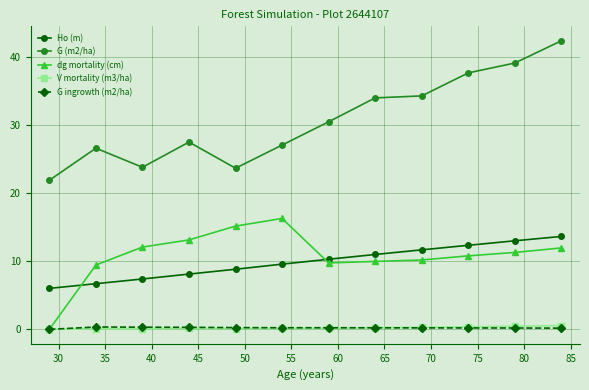

Which series has the largest range (max minus min)?

G (m2/ha)